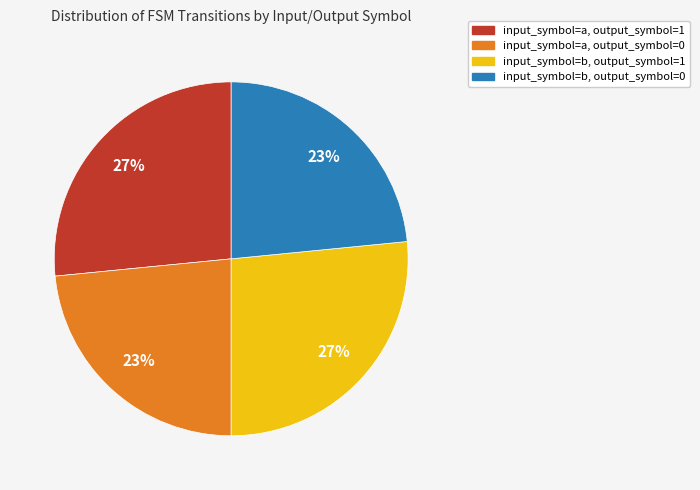

Is there any slice that represents more than half of the pie?

No